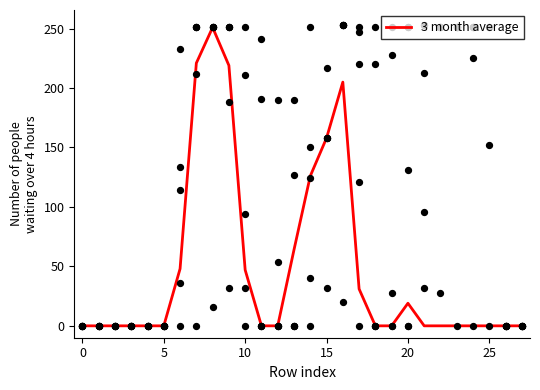

Which series reaches the maximum Y coordinate?

col_10